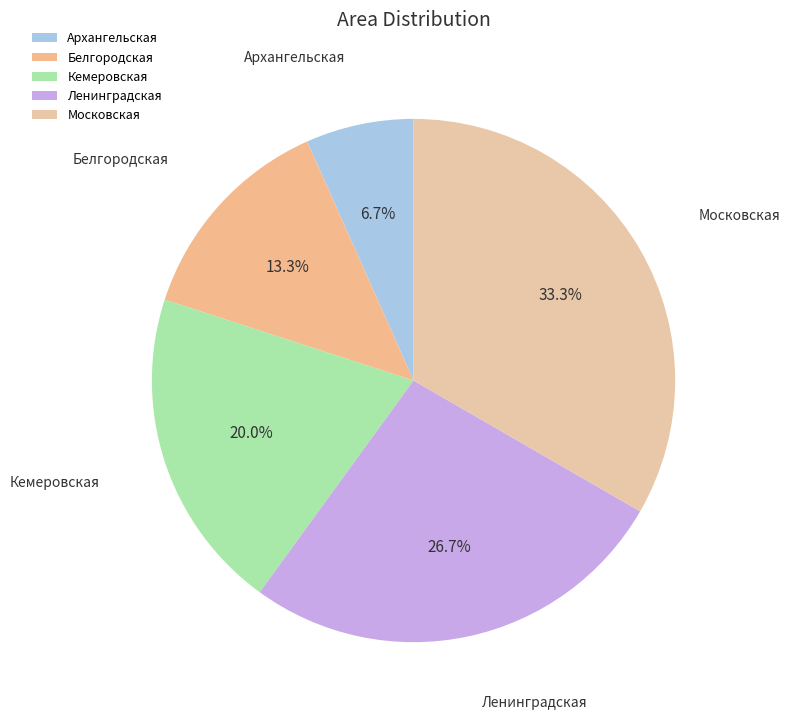

Does Архангельская represent more than half of the total?

No